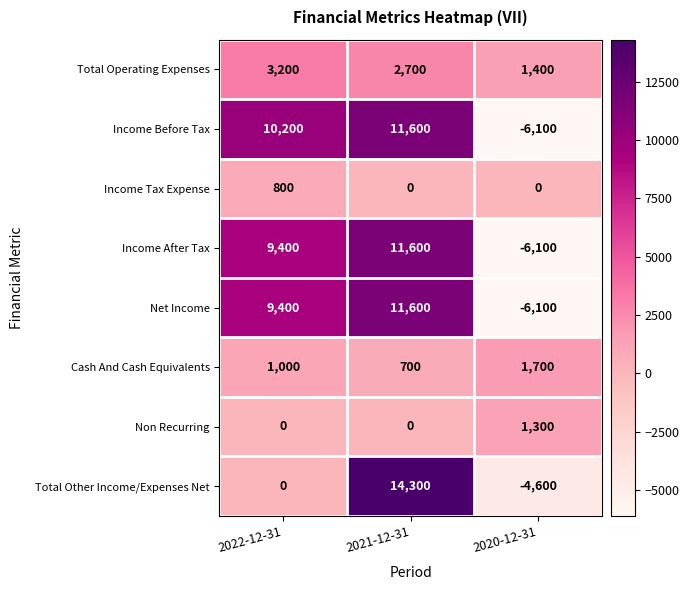

What is the spread (max minus min) of values at 2021-12-31?

14300